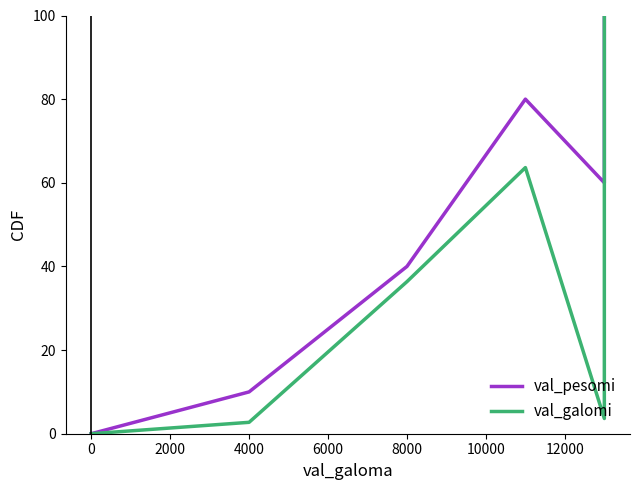

How many val_pesomi values are between 10 and 80?

4